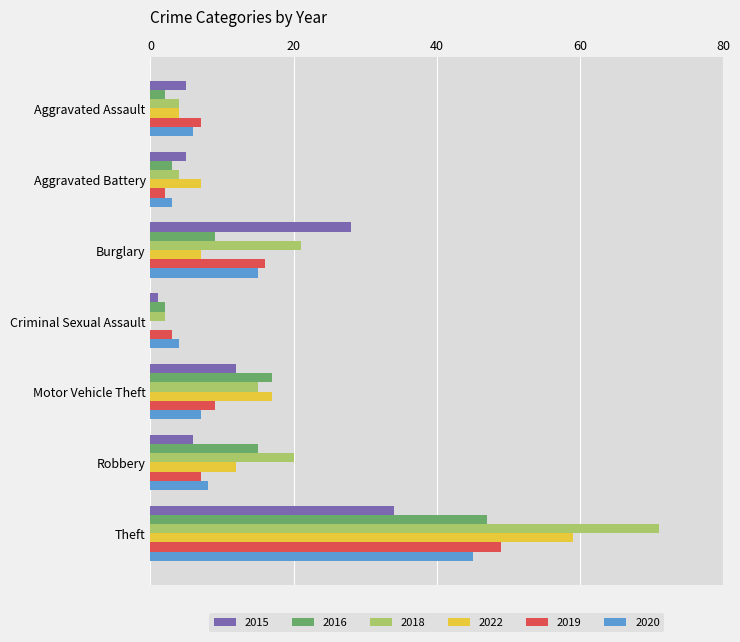

What is the maximum value shown in the chart?

71